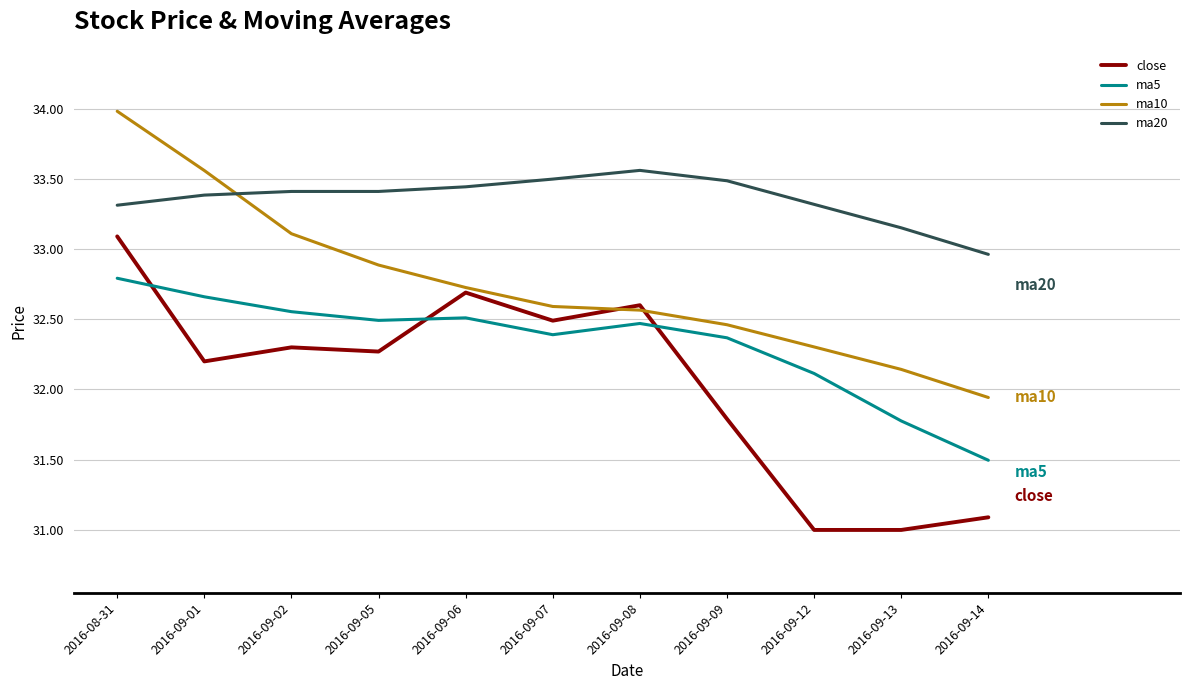

At 2016-09-09, list the series in order from smallest to largest.

close, ma5, ma10, ma20